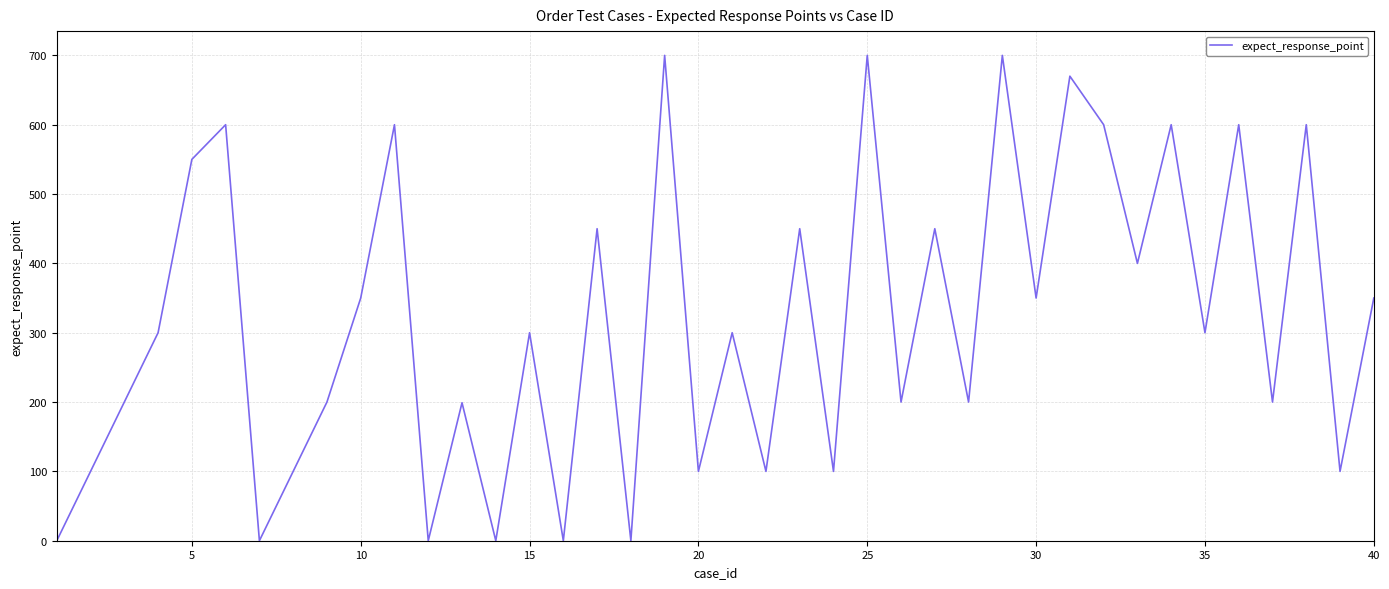

What is the difference between the maximum and minimum values?

700